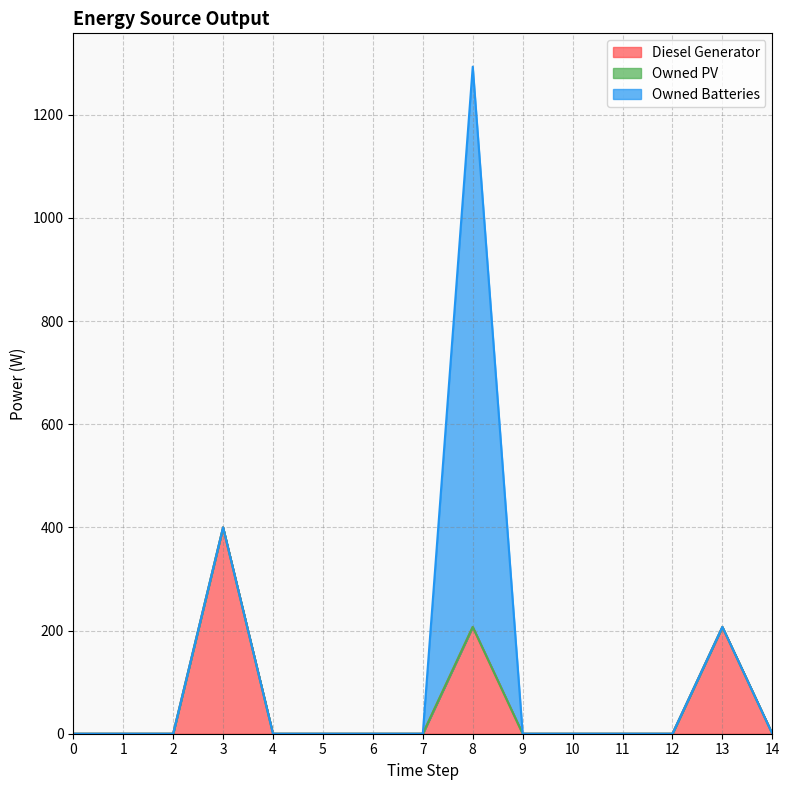

What is the total value across all series at 3?

400.0